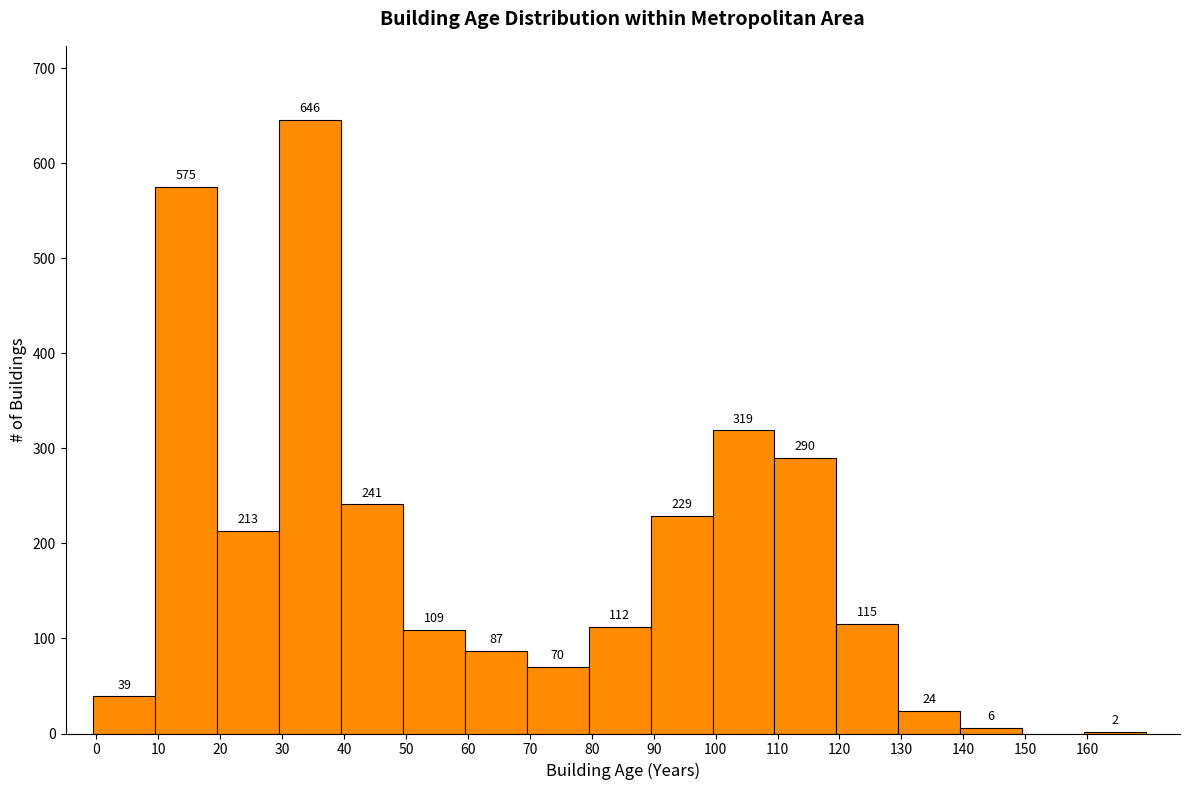

Over which range of the x-axis is the bar tallest?

29.5 to 39.5